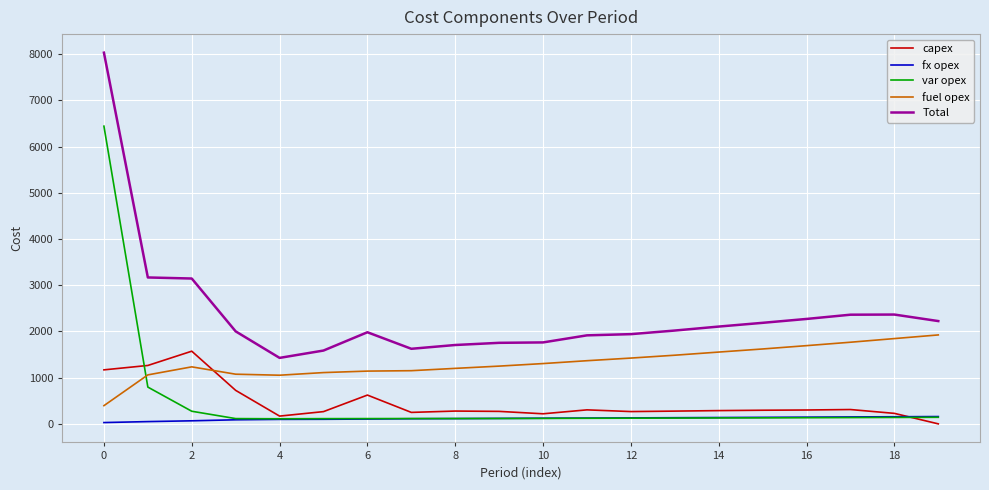

What is the maximum value for capex?

1573